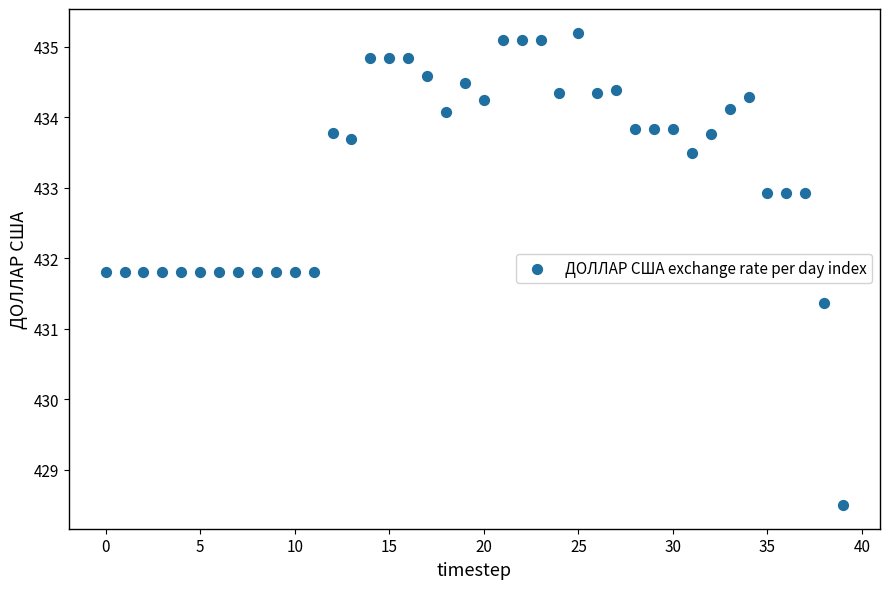

What Y value in the scatter plot is closest to 431?

431.4